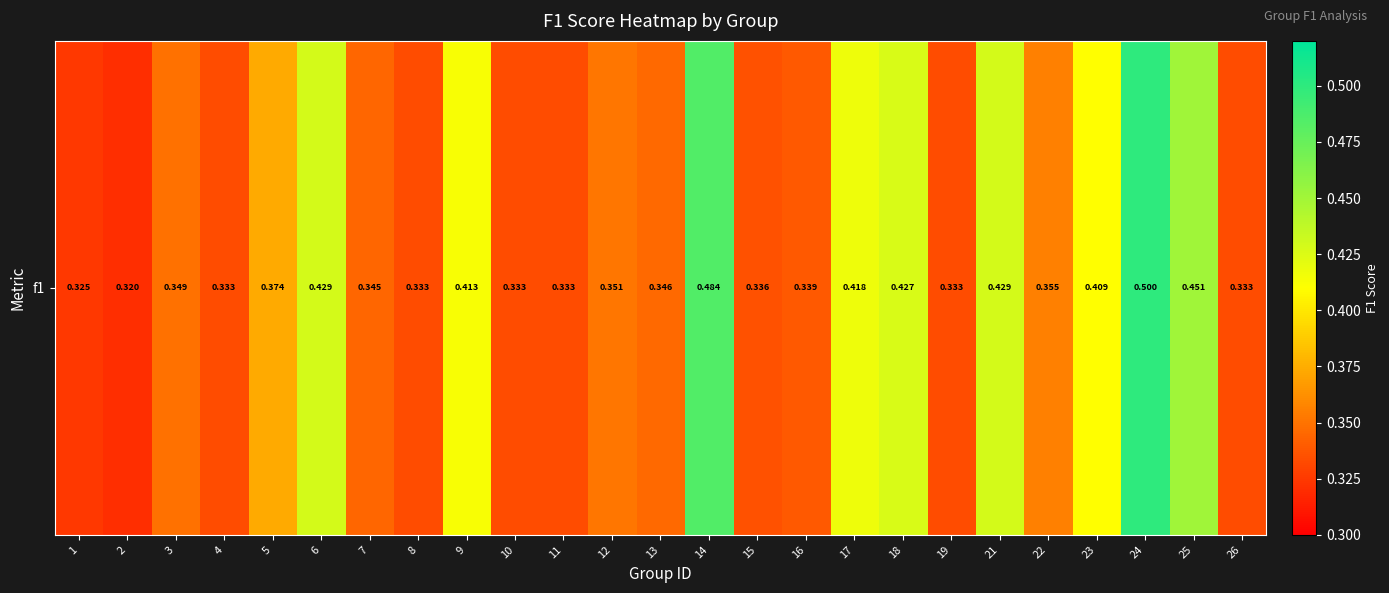

How many data points does each series have?

25